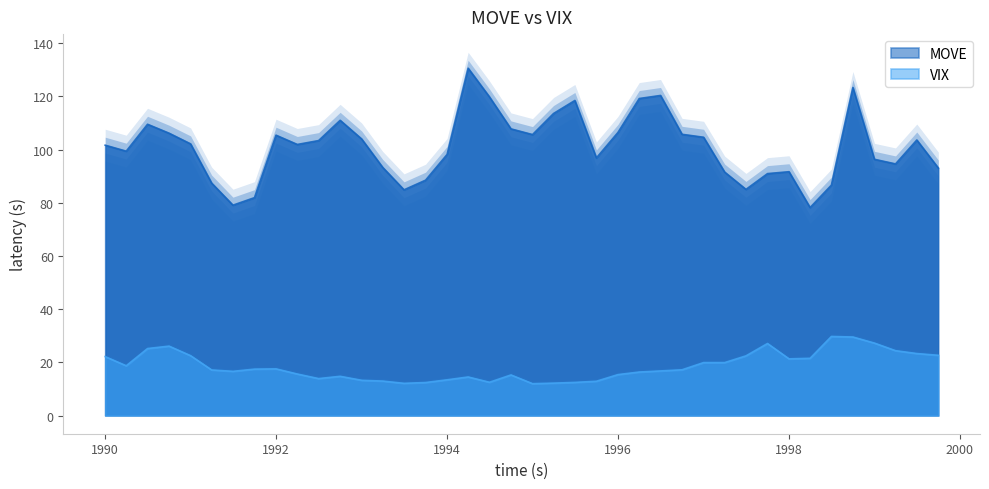

Which category has the lowest value in the VIX series?

01-01-1995